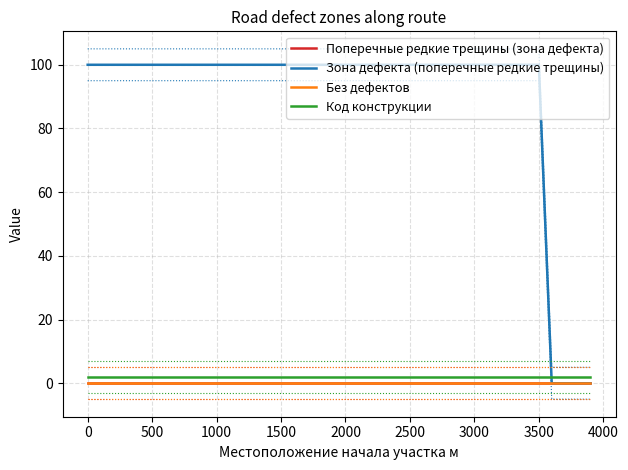

The Зона дефекта (поперечные редкие трещины) series shows 100 at 3000. True or false?

True